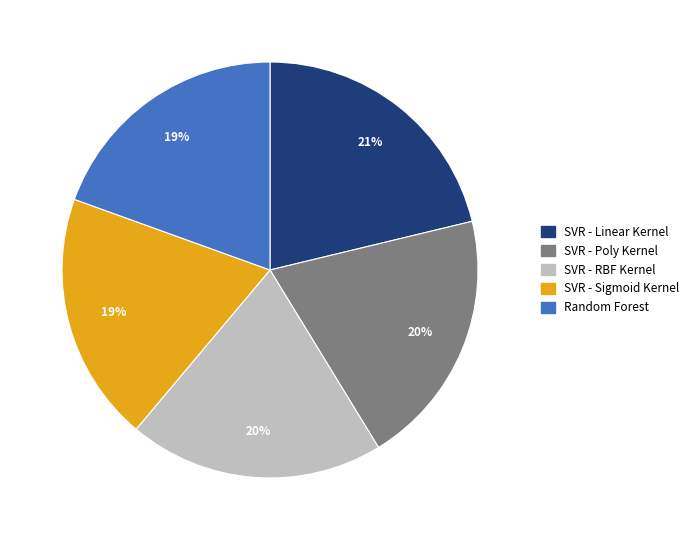

Is SVR - Poly Kernel the majority of the pie?

No